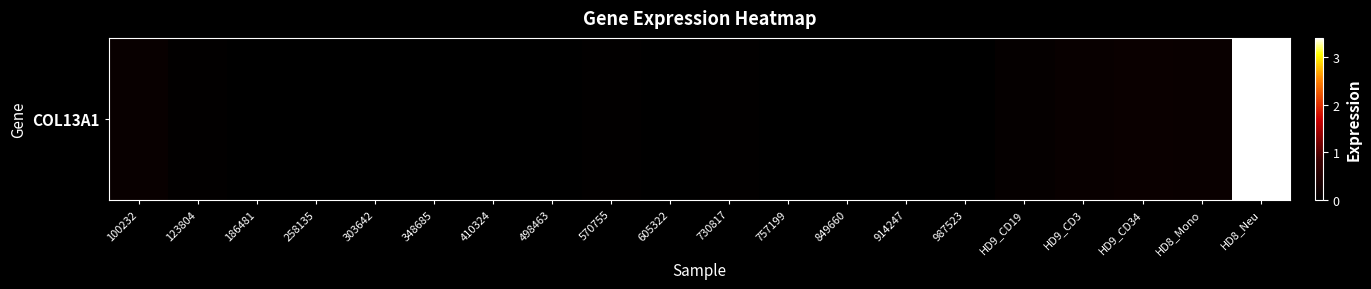

True or false: the data shows -2.3 at 303642.

False